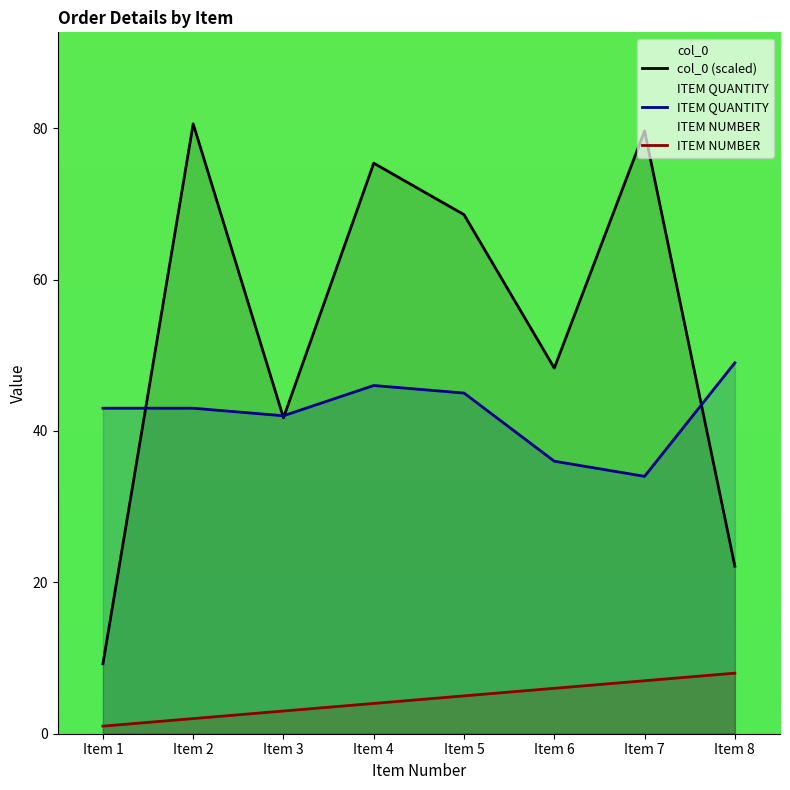

What is the sum of all col_0 values?

425.5